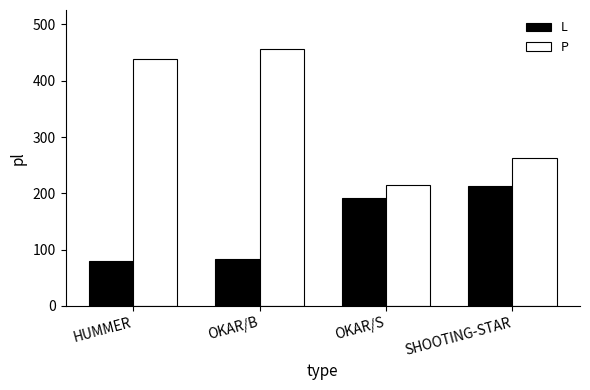

Is the value of P at OKAR/S greater than the value of L at OKAR/B?

Yes